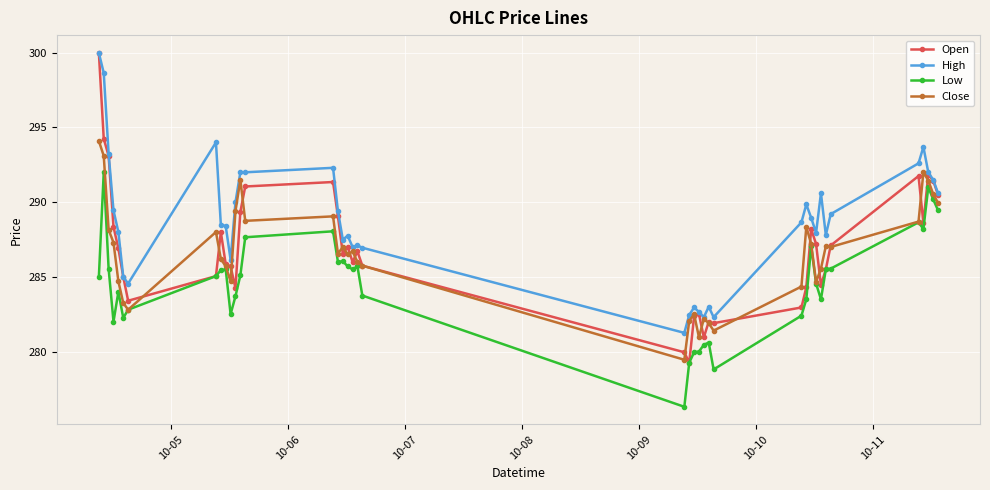

What is the value of the High point at the 12th from the left?

290.0